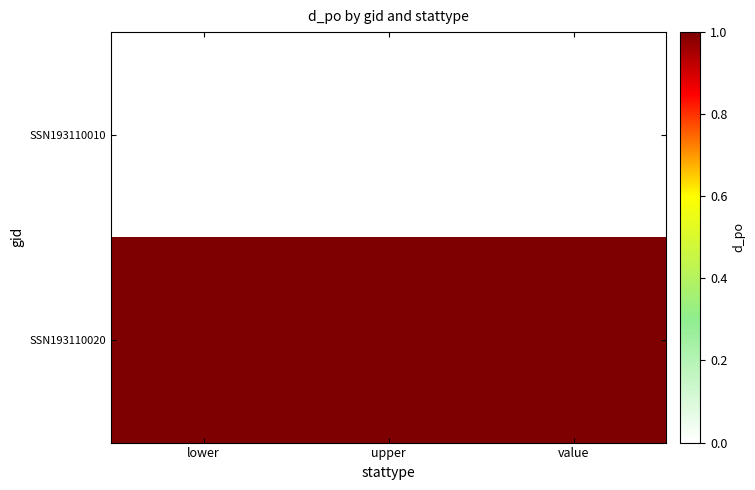

What is the maximum value shown in the chart?

1